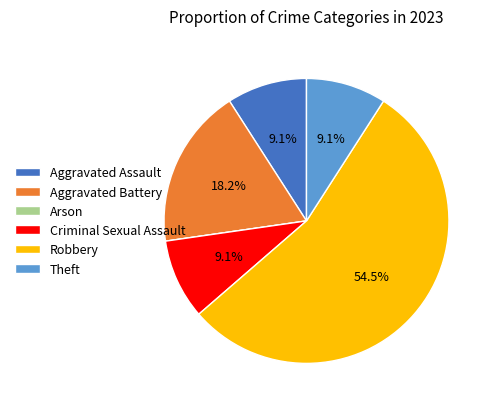

What portion of the pie excludes Robbery?

45.5%